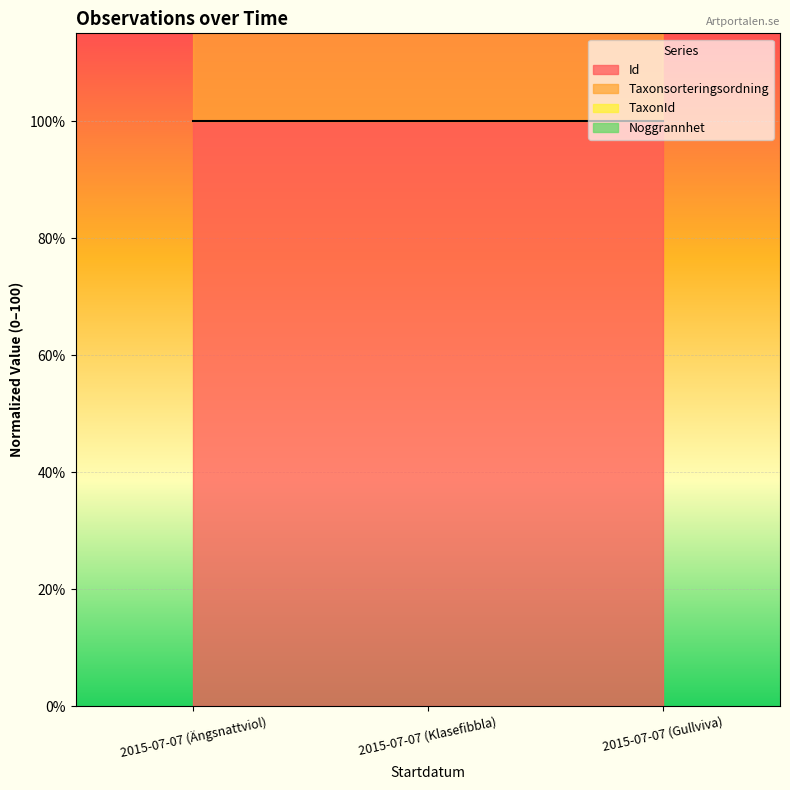

At which label does Taxonsorteringsordning reach its minimum?

2015-07-07 (Ängsnattviol)